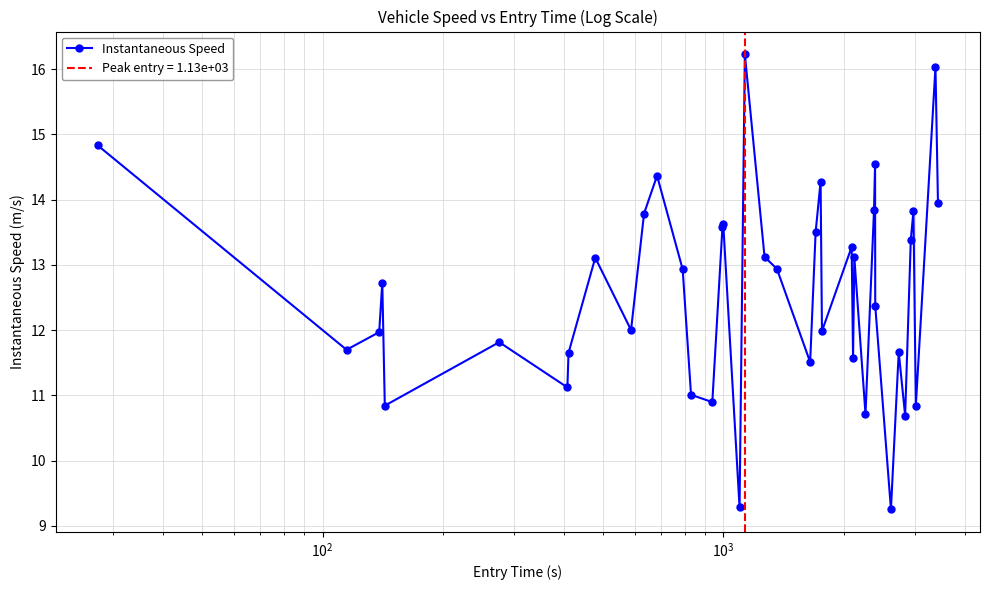

Reading left to right, transcribe all the data shown in this chart.

14.8	11.7	12.0	12.7	10.8	11.8	11.1	11.7	13.1	12.0	13.8	14.4	12.9	11.0	10.9	13.6	13.6	9.3	16.2	13.1	12.9	11.5	13.5	14.3	12.0	13.3	11.6	13.1	10.7	13.8	14.5	12.4	9.3	11.7	10.7	13.4	13.8	10.8	16.0	13.9